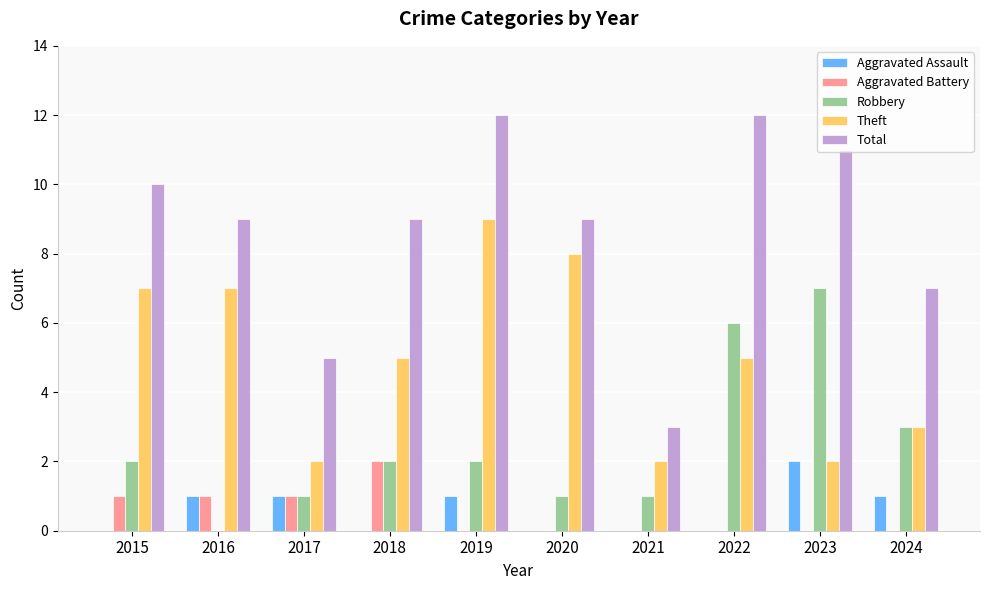

Is it true that Aggravated Battery equals 2 at 2015?

False